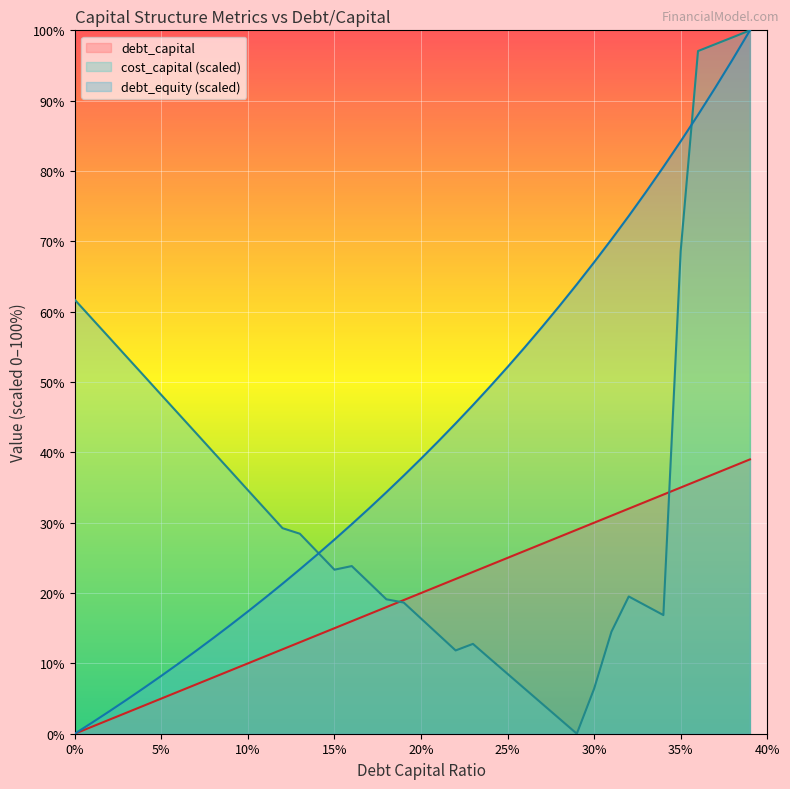

Which series has the largest total across all categories?

debt_equity (scaled)